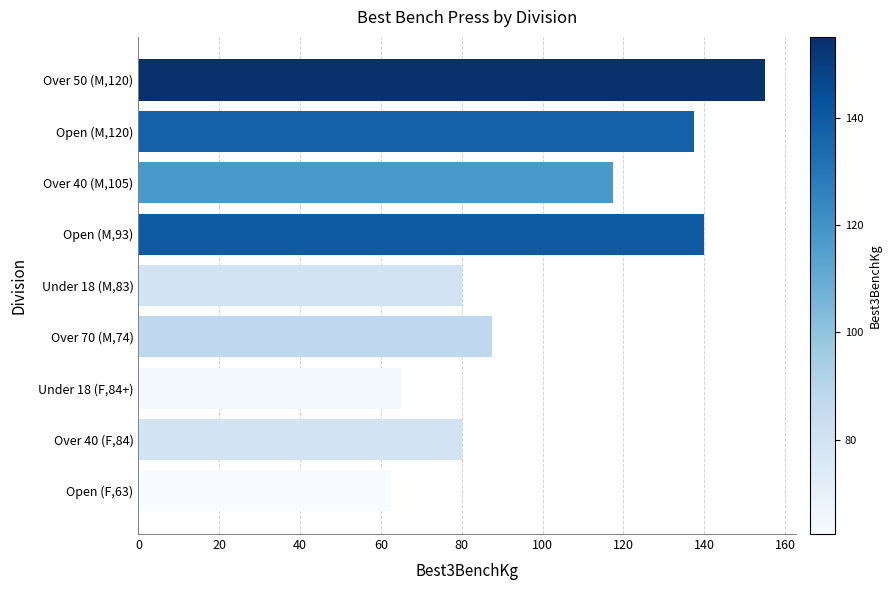

The value at Open (M,120) is 35.8. True or false?

False